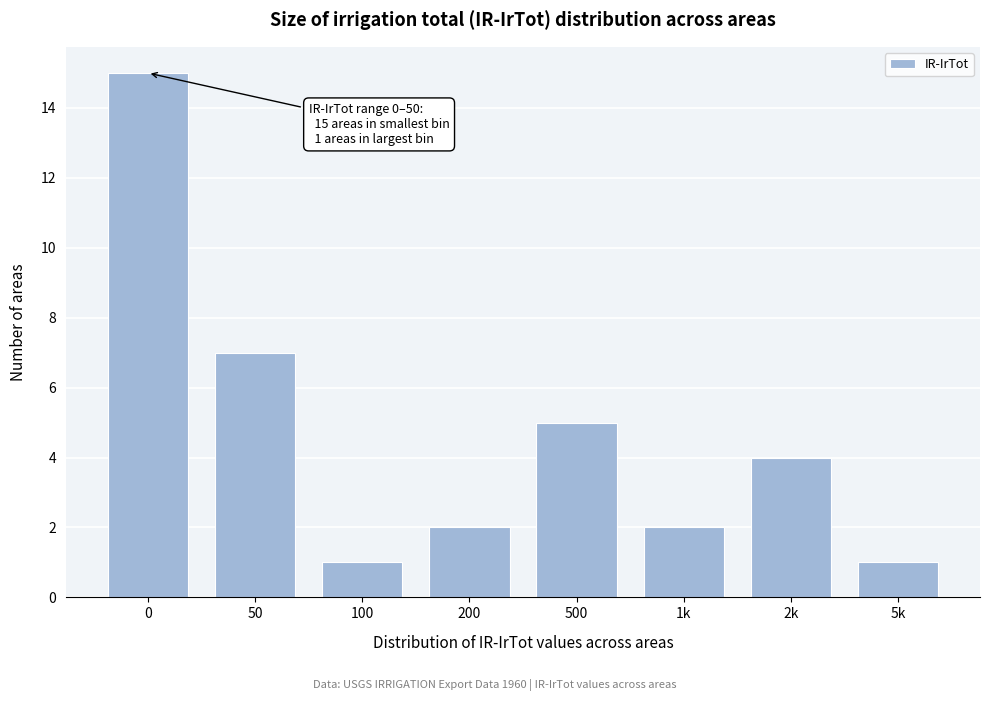

Reading left to right, transcribe all the data shown in this chart.

0=15	50=7	100=1	200=2	500=5	1k=2	2k=4	5k=1